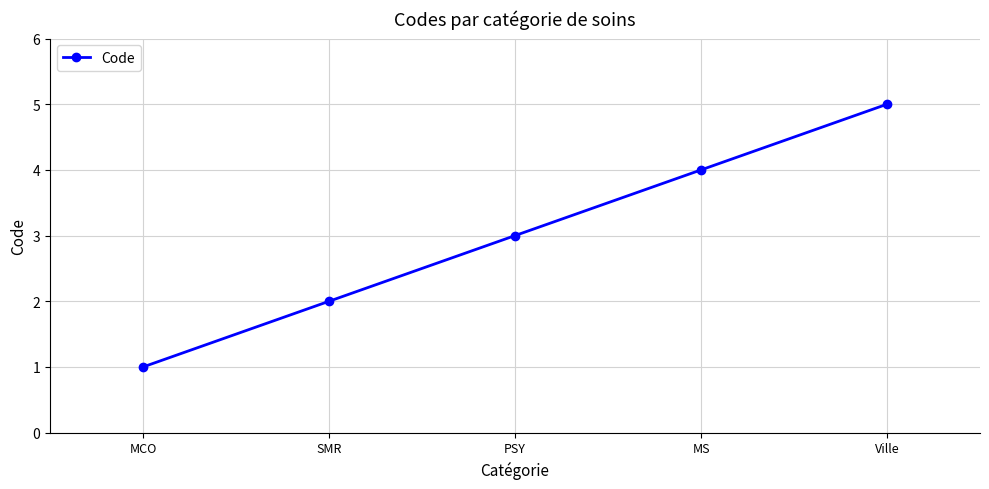

Does the chart display data point markers on the line(s)?

Yes